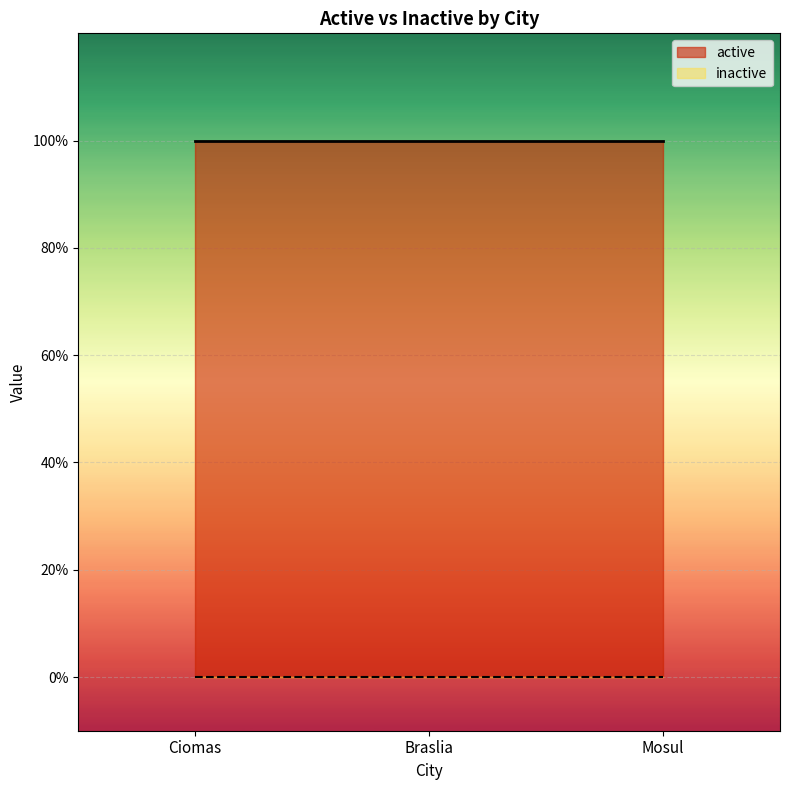

True or false: active has a value of 1 at Mosul.

True